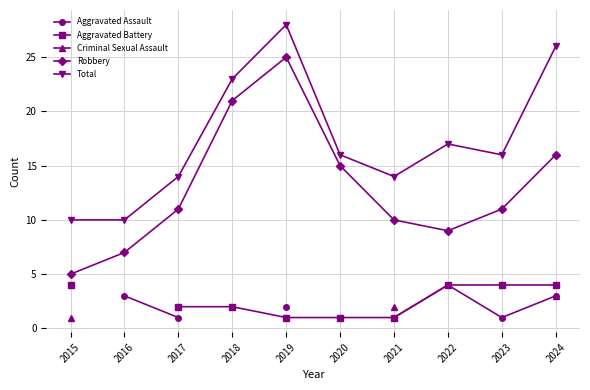

What is the minimum value shown in the chart?

1.0